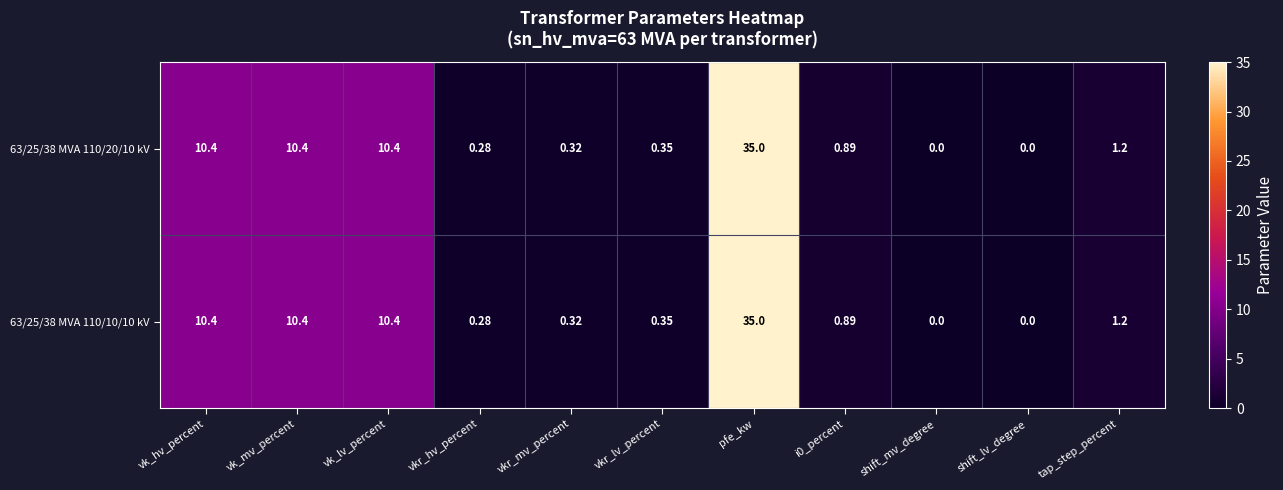

At which category is the sum across all series the highest?

pfe_kw